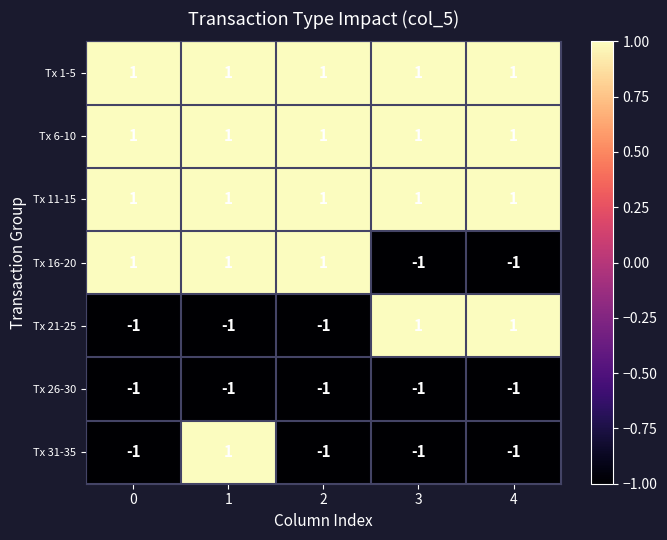

At which category is the sum across all series the highest?

1